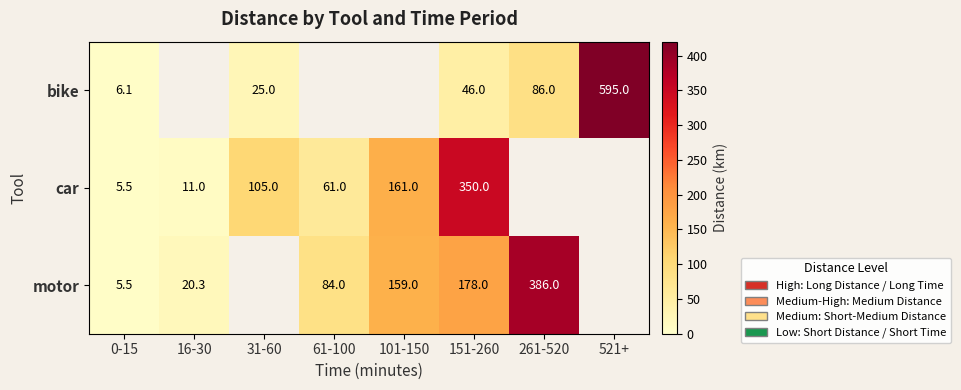

Is the value of motor at 0-15 greater than the value of bike at 31-60?

No